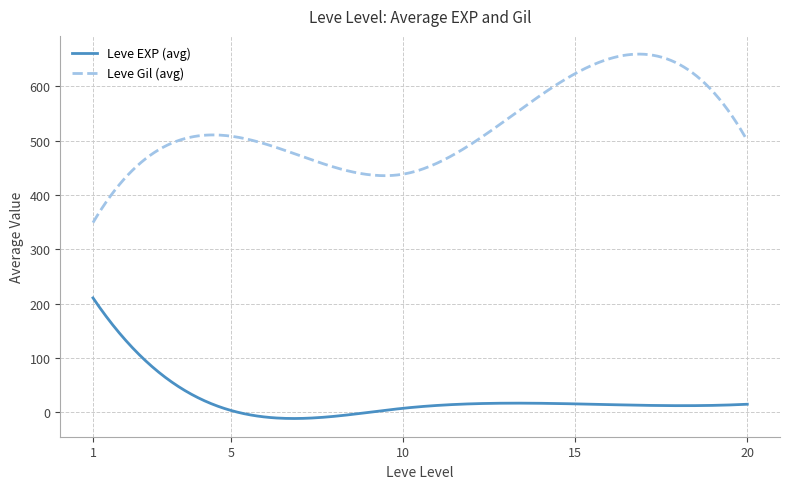

What is the minimum value for Leve Gil (avg)?

349.2